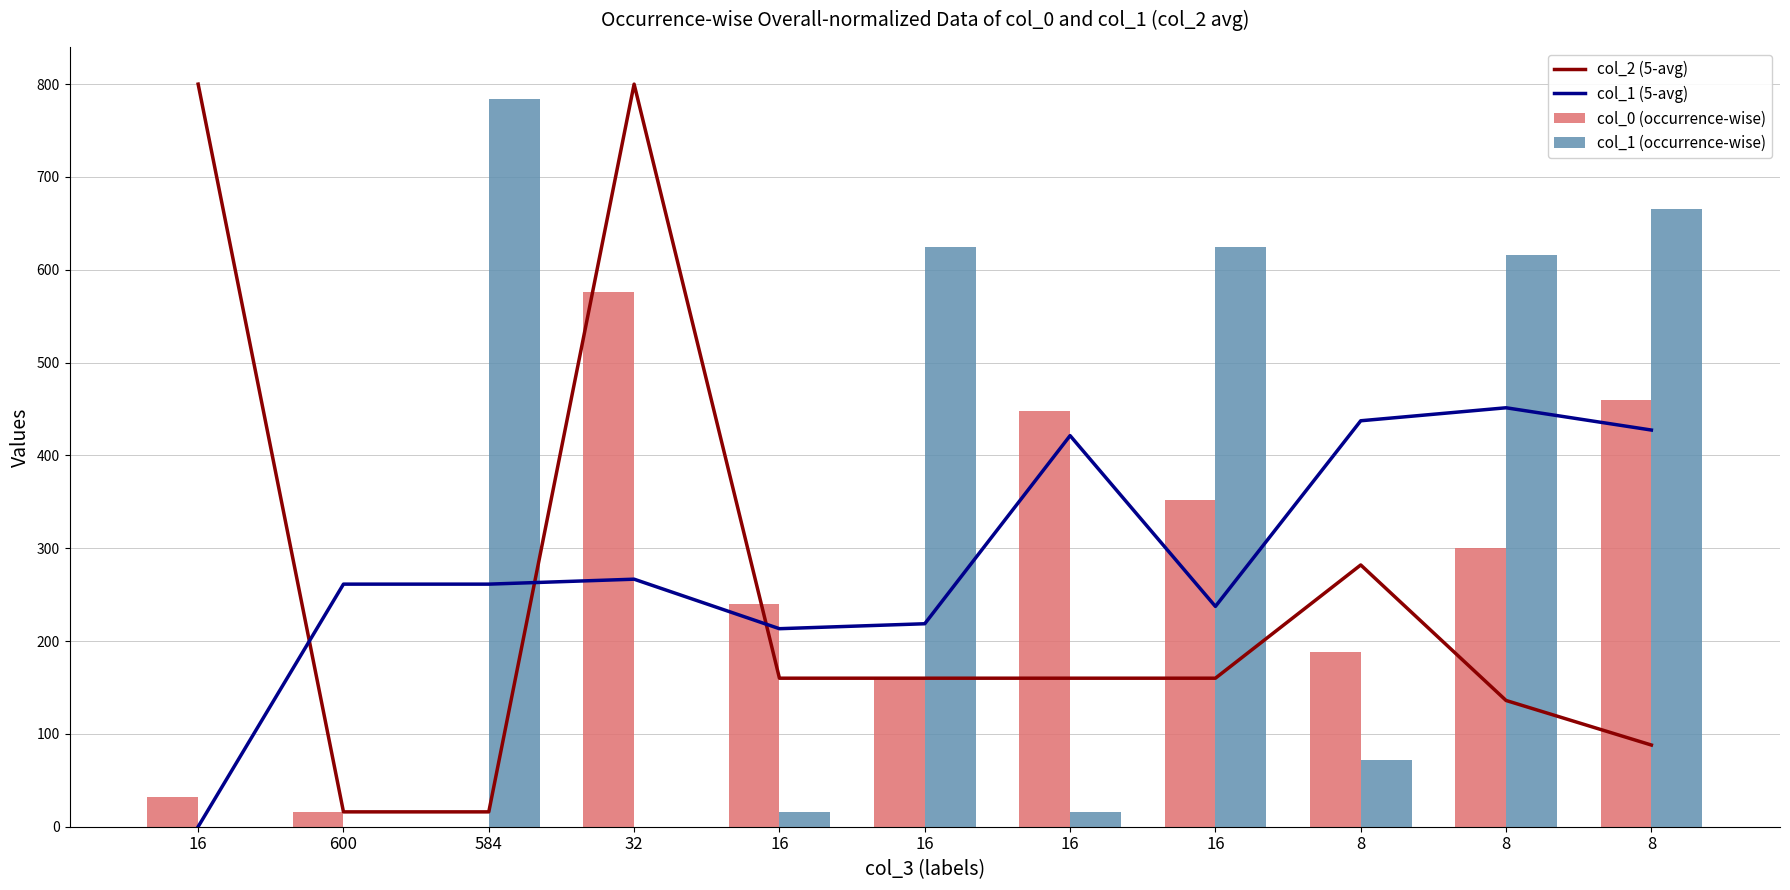

True or false: col_1 (5-avg) has a value of 261.3 at 600.

True